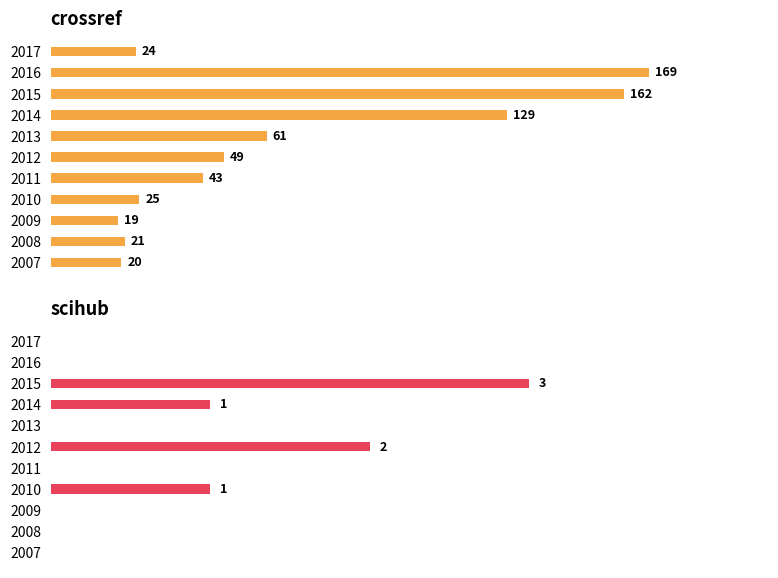

Are the bars horizontal?

Yes